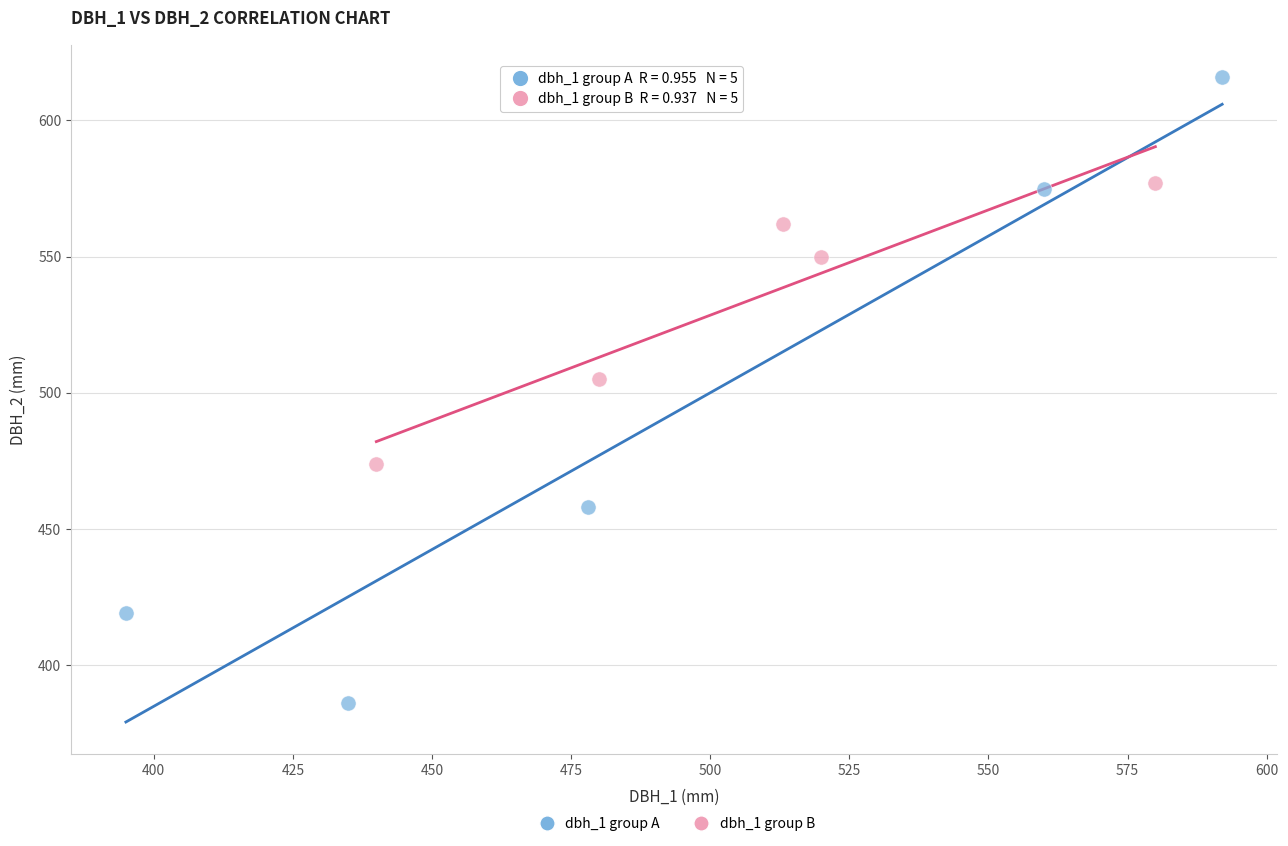

Which series reaches the maximum Y coordinate?

dbh_1 group A